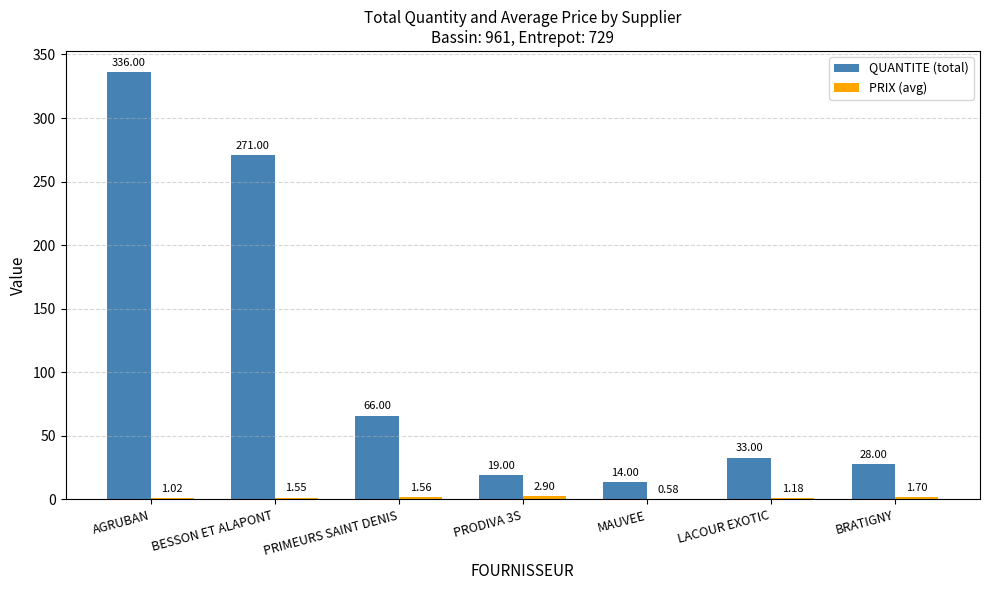

Between PRIMEURS SAINT DENIS and MAUVEE, which series saw the biggest shift?

QUANTITE (total)